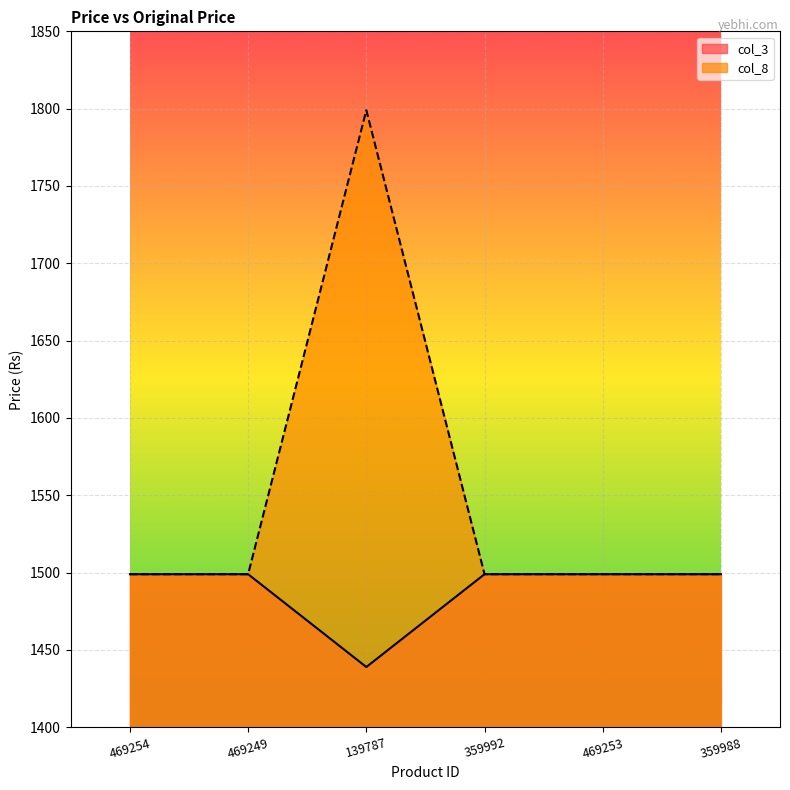

Where is the first local minimum for col_3?

139787